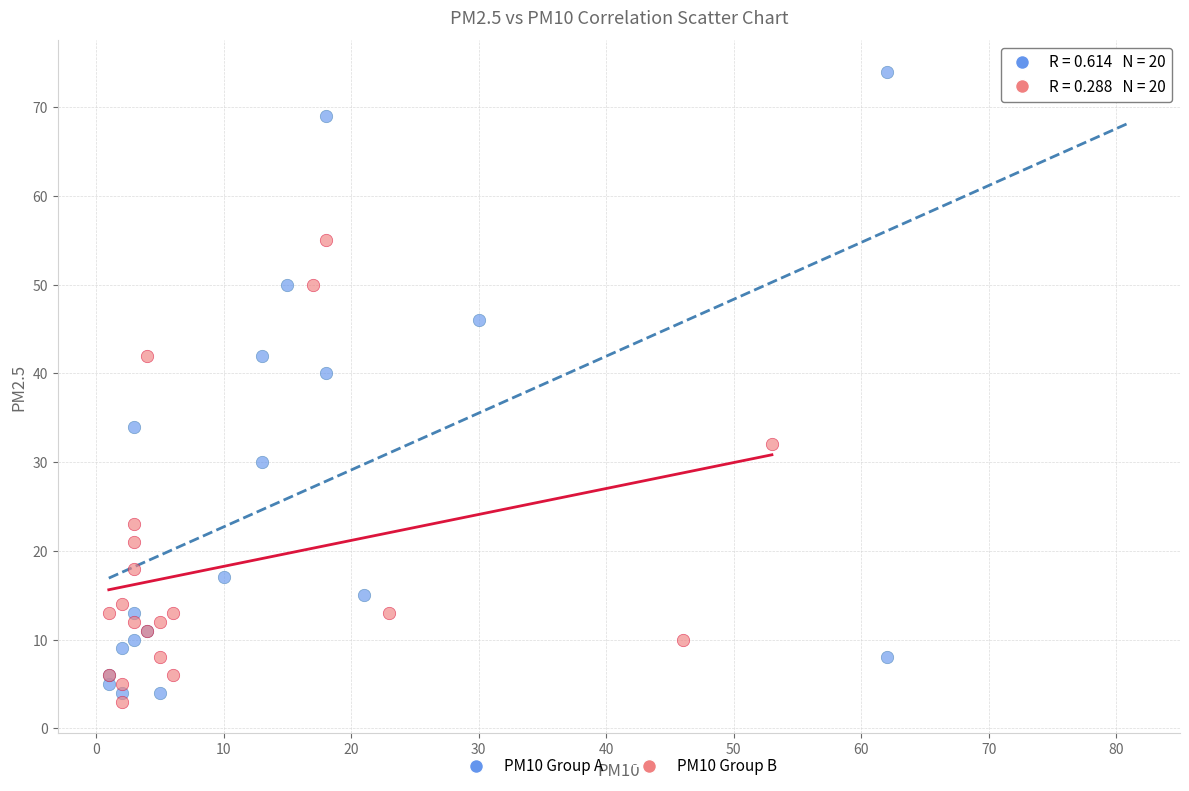

Which series reaches the maximum Y coordinate?

PM10 Group A